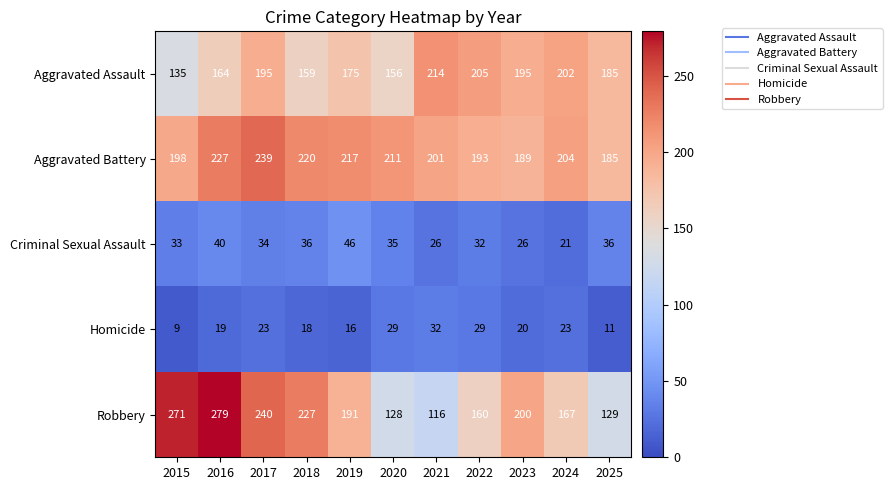

Is it true that Aggravated Battery equals 189 at 2023?

True